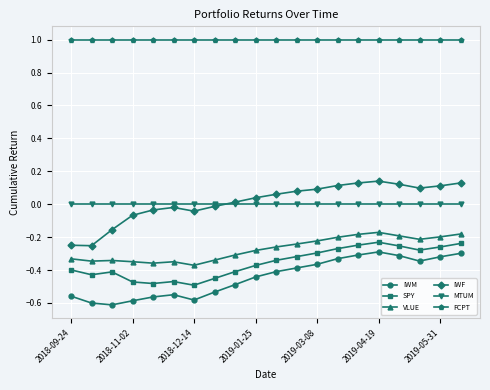

What is the value of the FCPT point at the 16th from the left?

1.0